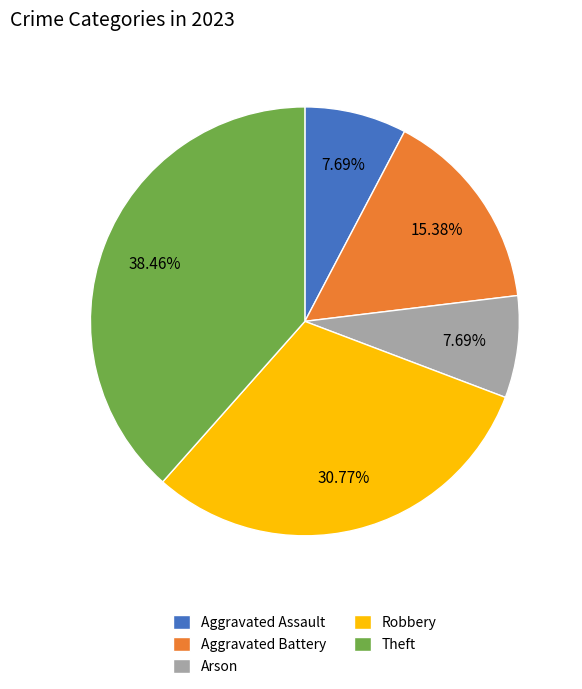

What is the total percentage of Arson and Aggravated Battery?

23.1%